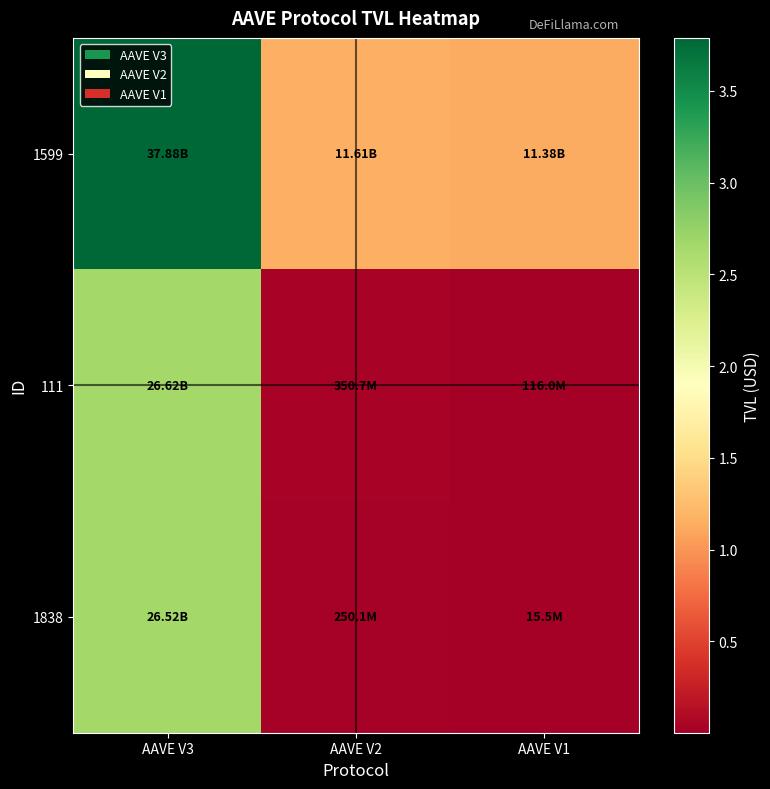

At how many categories does at least one series exceed 35593760903?

1